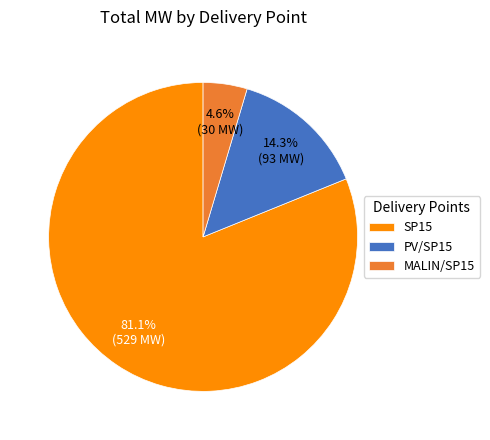

Which has a higher value, MALIN/SP15 or SP15?

SP15